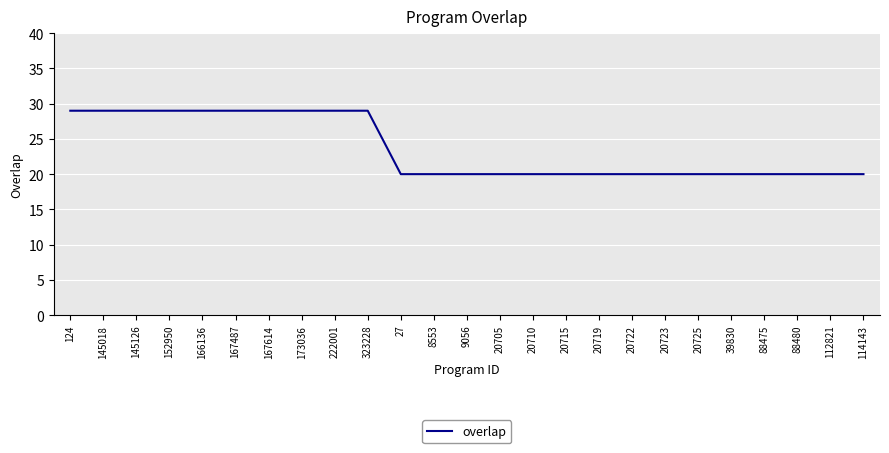

What is the greatest value displayed?

29